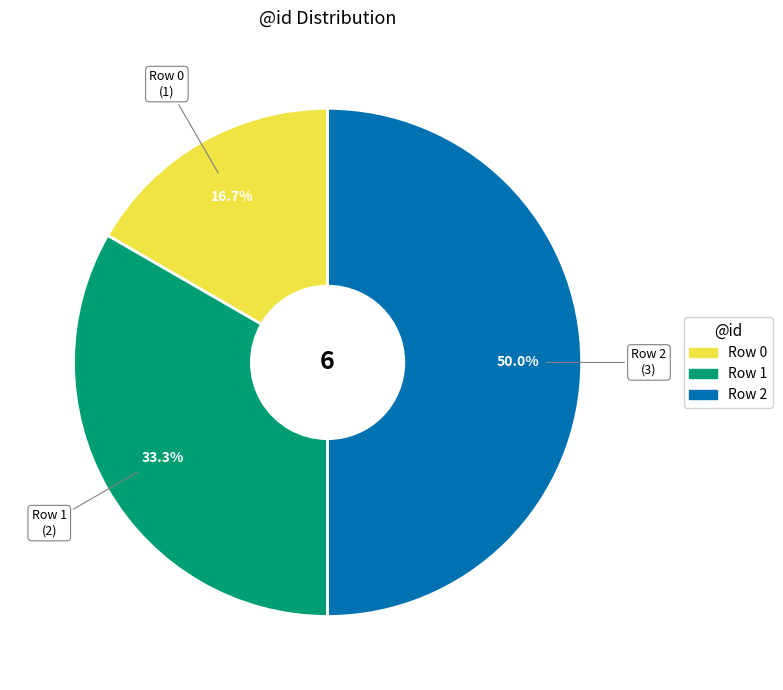

Is the sum of Row 0 and Row 2 greater than half?

Yes